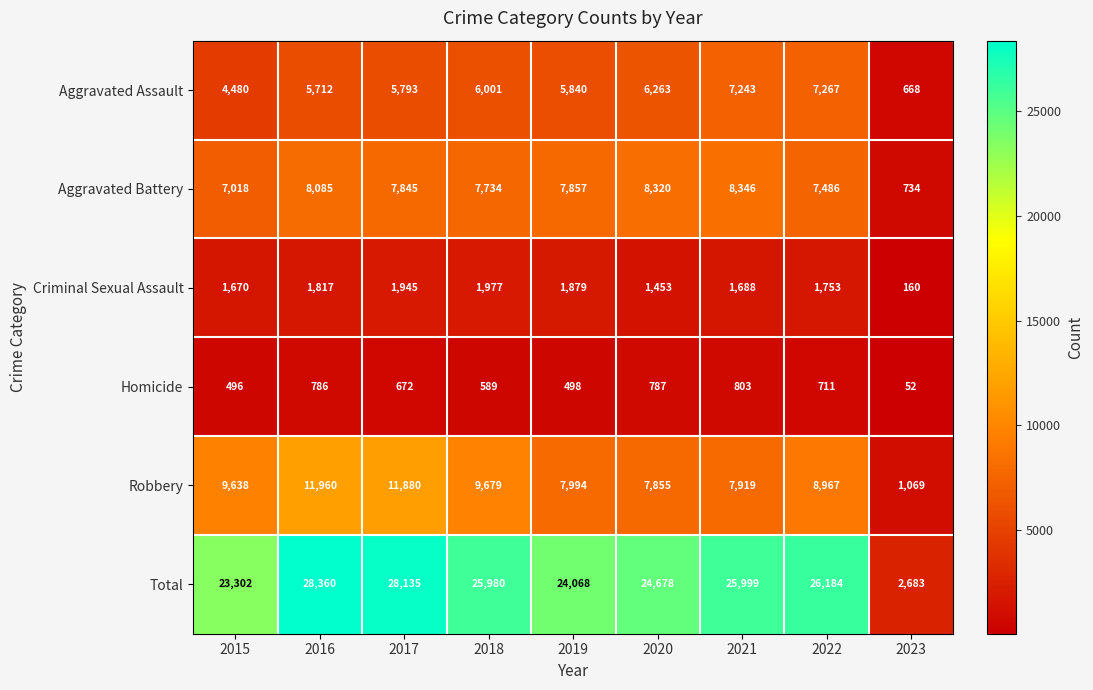

Rank the series at 2019 from lowest to highest value.

Homicide, Criminal Sexual Assault, Aggravated Assault, Aggravated Battery, Robbery, Total